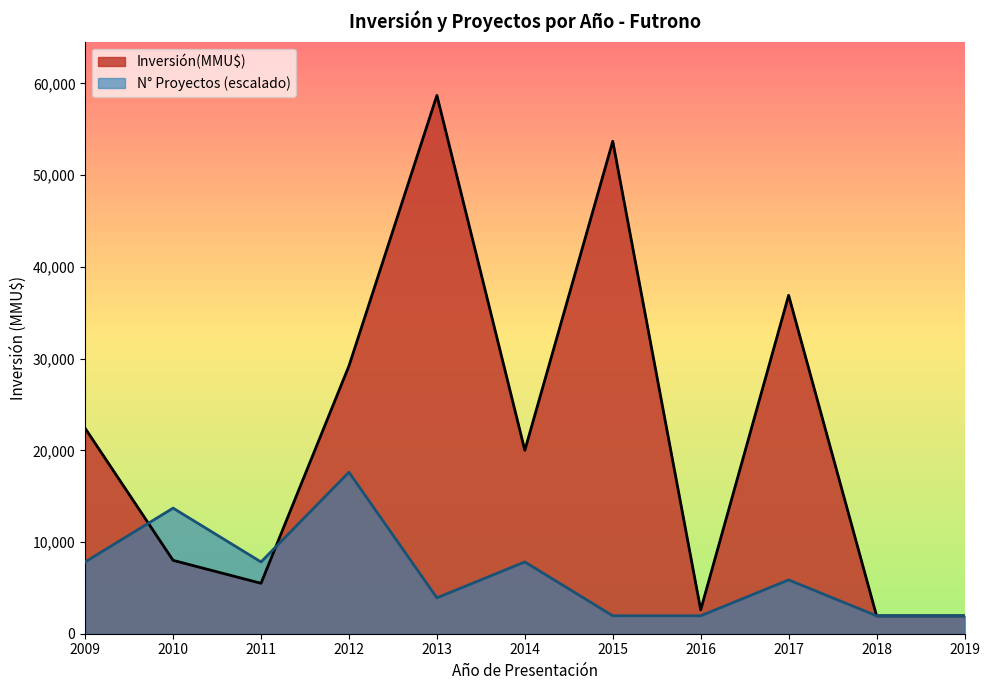

What is the sum of the Inversión(MMU$) values at 2015 and 2012?

82900.0